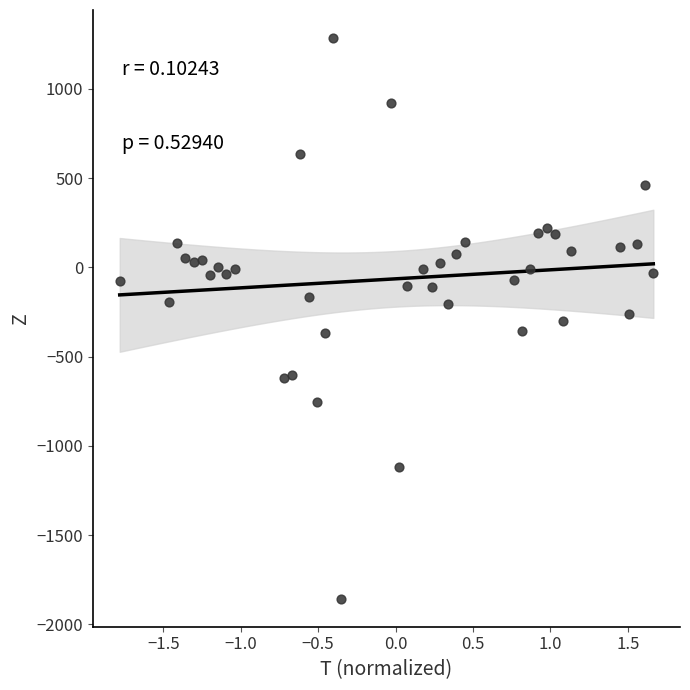

What is the range of Y values (max minus min)?

3140